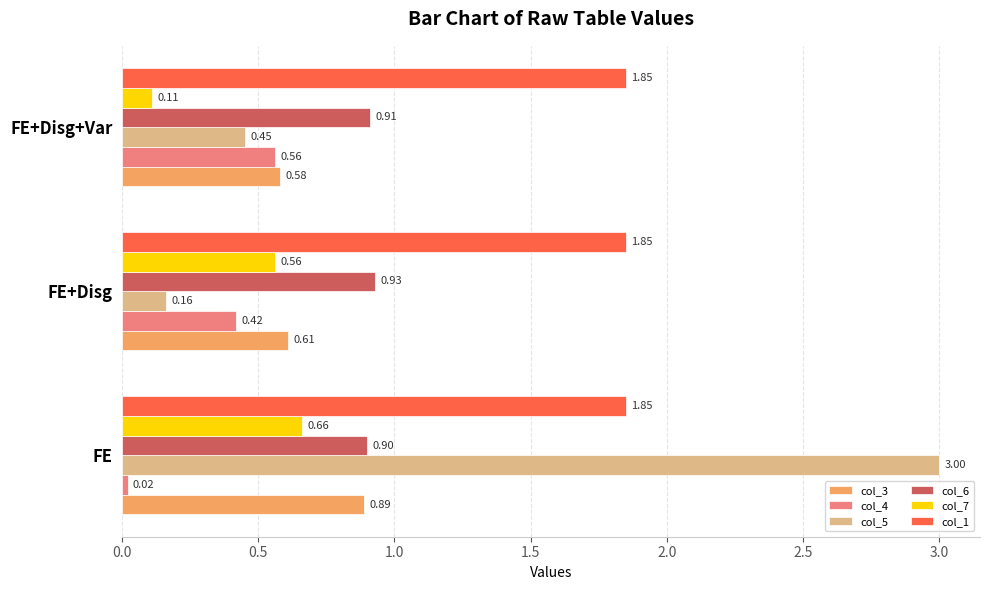

Which category has the lowest value in the col_5 series?

FE+Disg